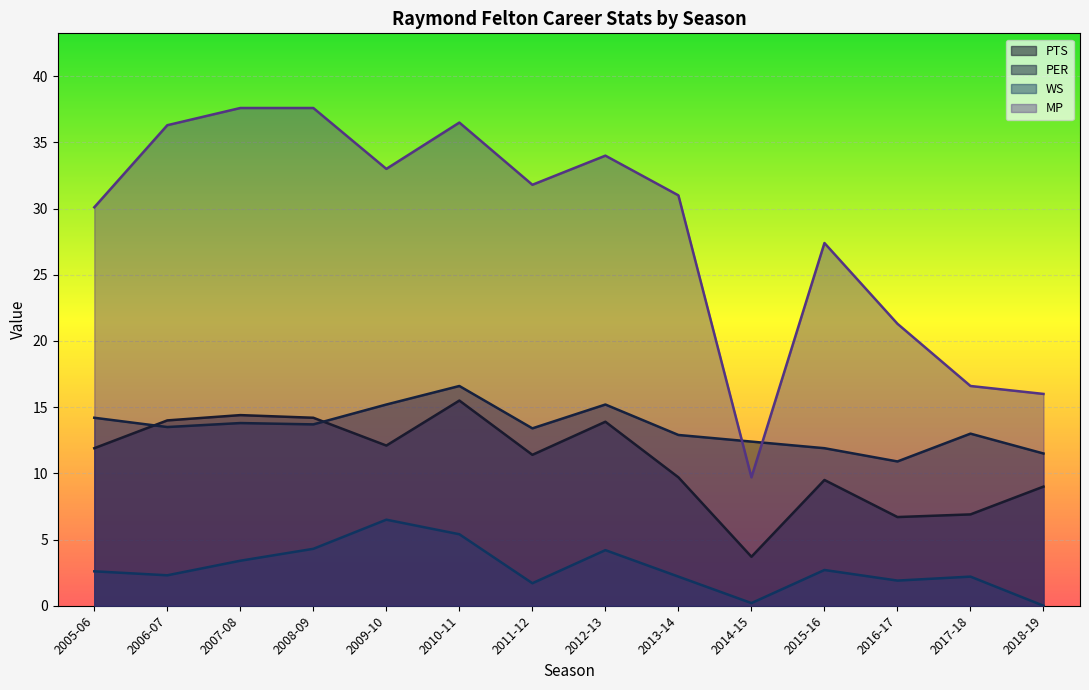

Which series has the largest total across all categories?

MP